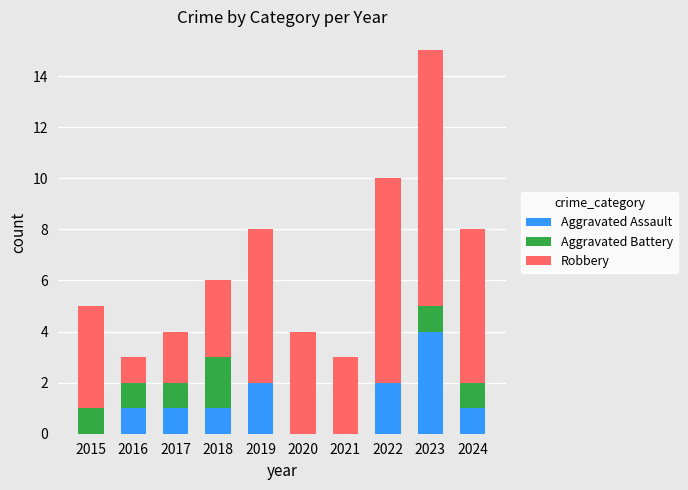

Which category has the highest value in the Aggravated Assault series?

2023